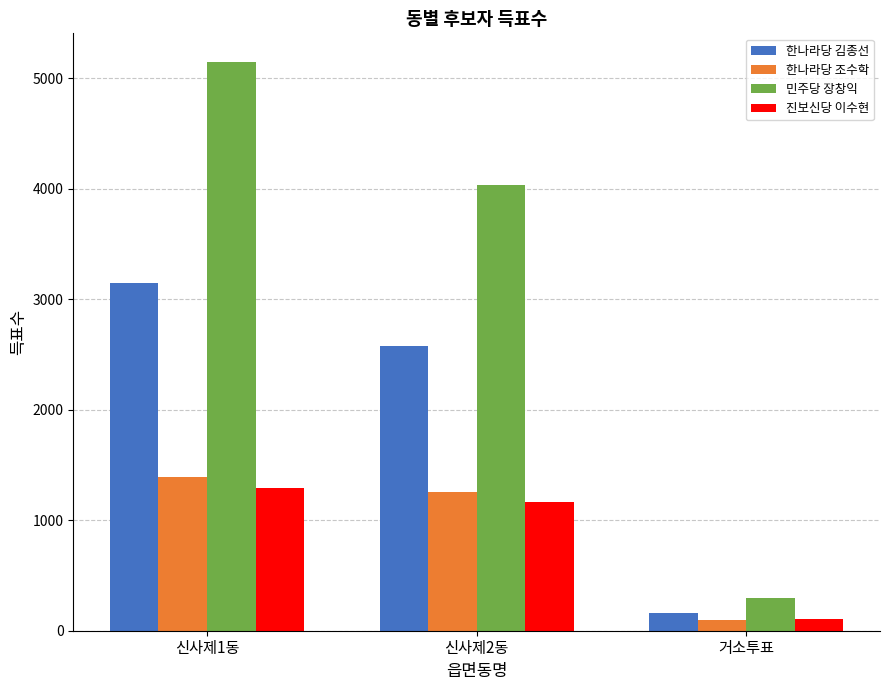

Which series has the largest range (max minus min)?

민주당 장창익